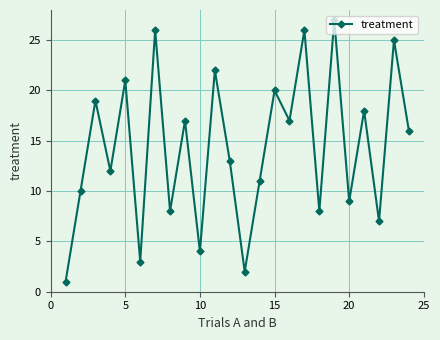

What is the average value?

14